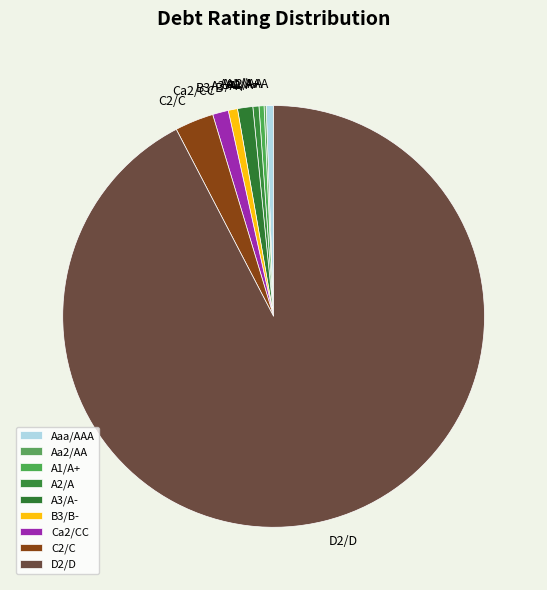

Which has a higher value, Aaa/AAA or D2/D?

D2/D